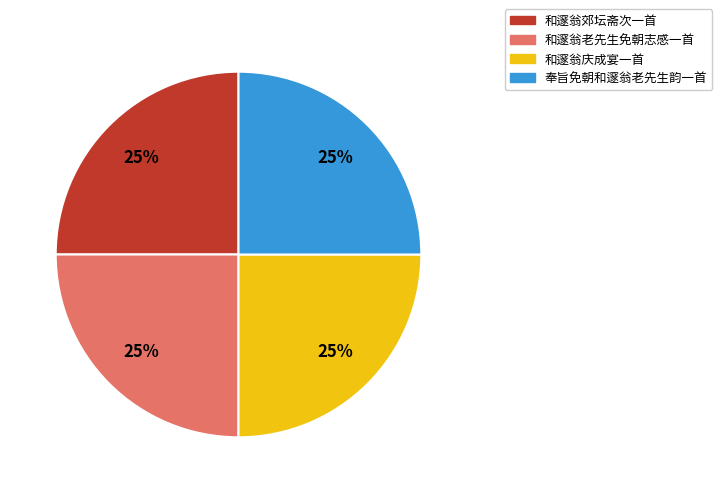

The 和邃翁郊坛斋次一首 slice represents 25% of the pie. True or false?

True